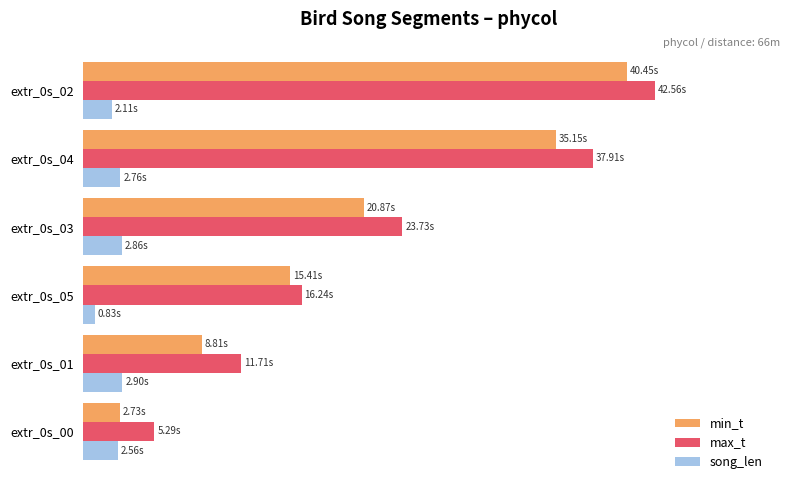

What are all the series names shown in the legend?

min_t, max_t, song_len